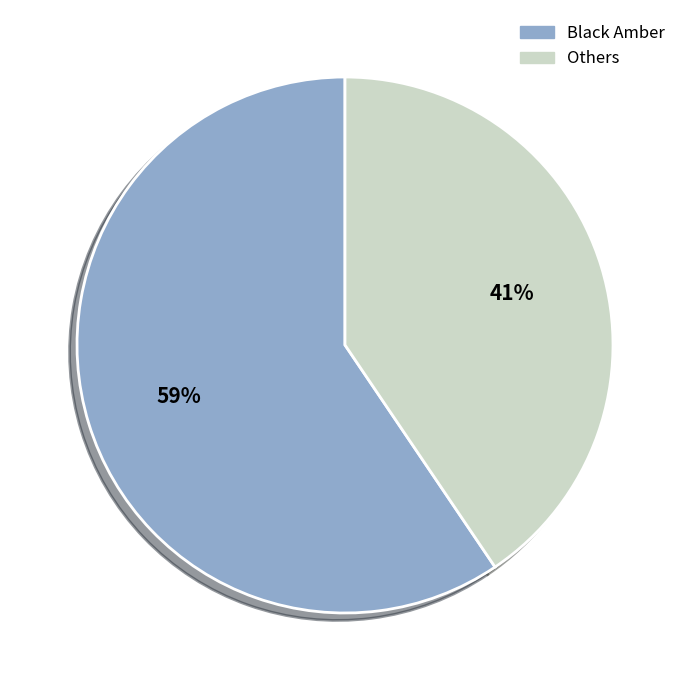

Which has a higher value, Black Amber or Others?

Black Amber